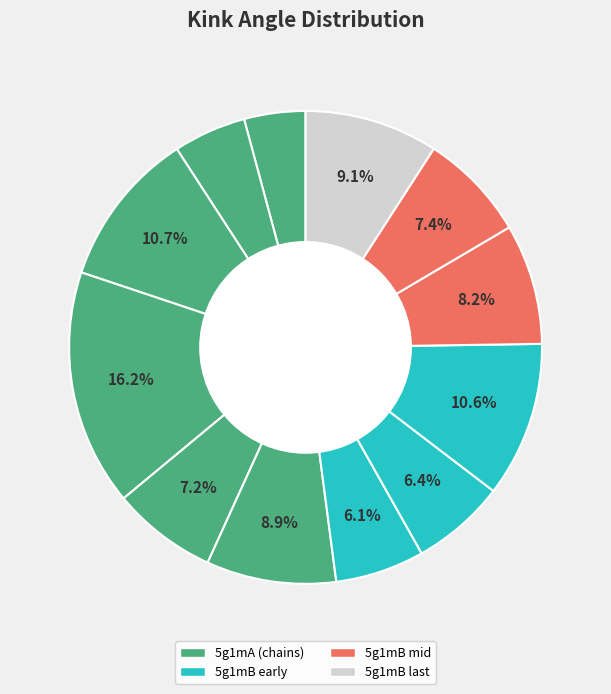

Count the number of slices in the pie.

12